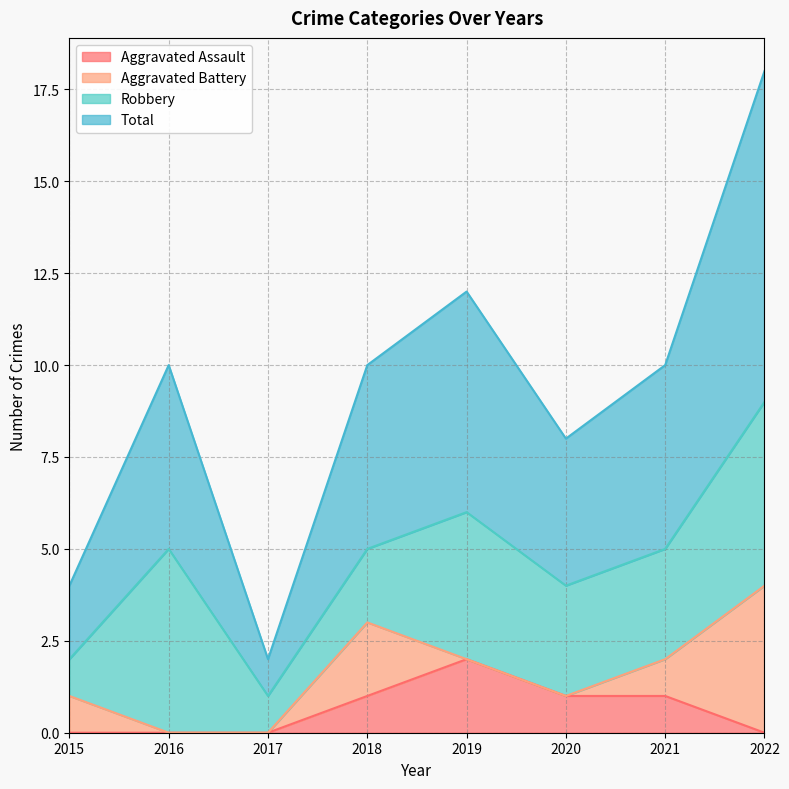

Which category has the highest value in the Aggravated Assault series?

2019